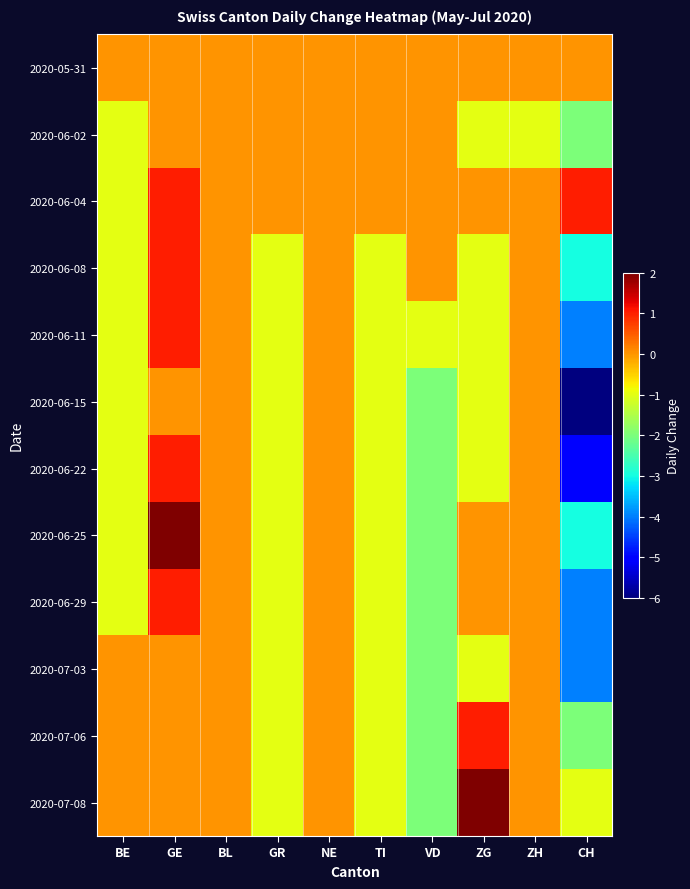

Count the number of data series in this chart.

12